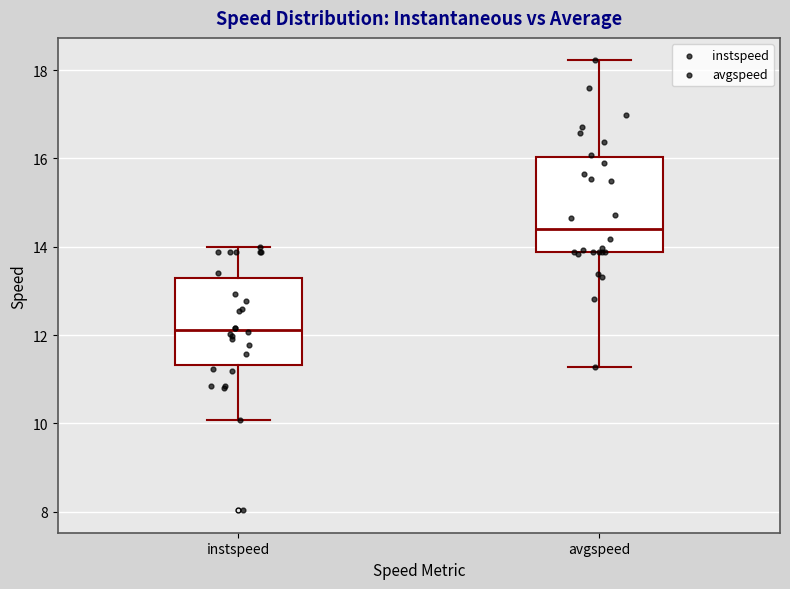

Reading left to right, transcribe this box plot: for each box, give where its median line is, the range the box spans, and where its two whiskers end, as read against the y-axis. The values are not printed on the chart, so give them approximately, as read against the axis.

instspeed: median 12.2, box 11.4 to 13.2, whiskers 10.0 to 14.0
avgspeed: median 14.4, box 13.8 to 16.0, whiskers 11.2 to 18.2